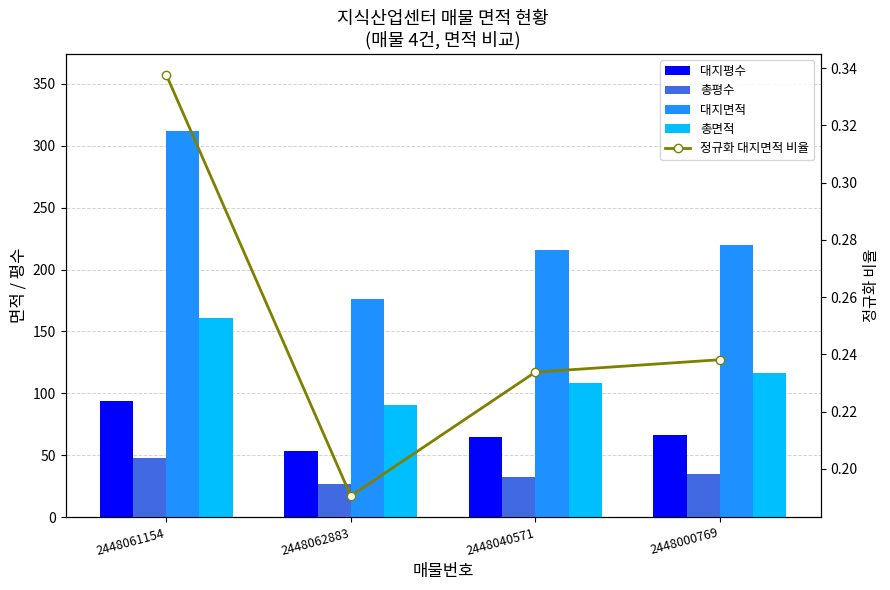

Which has a higher value, 2448061154 or 2448062883?

2448061154